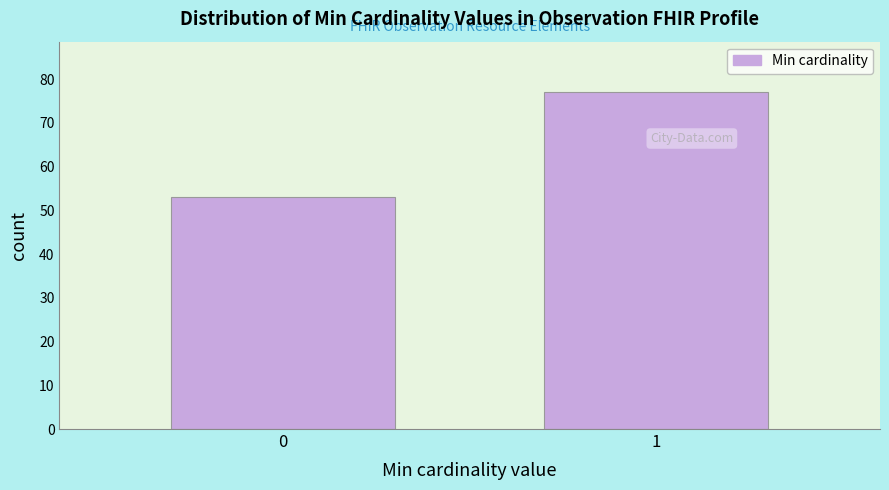

Reading right to left, extract all data points from this chart.

77	53